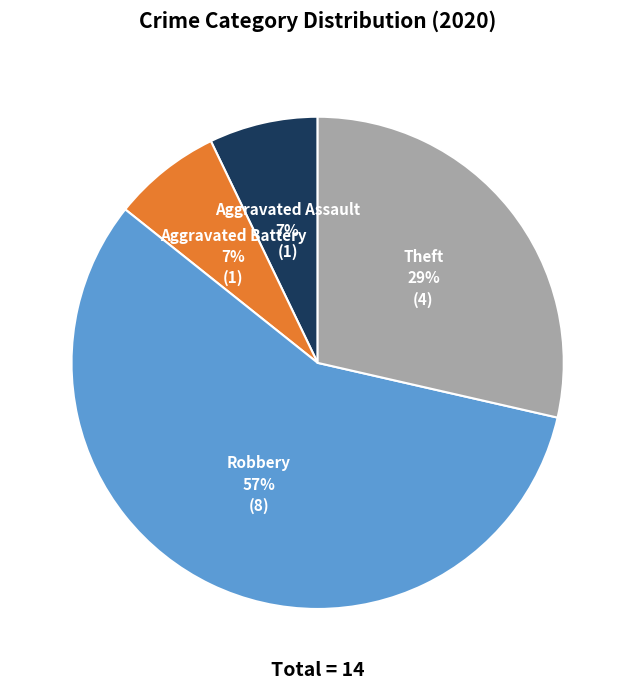

What percentage is the Robbery slice, to the nearest percent?

57%